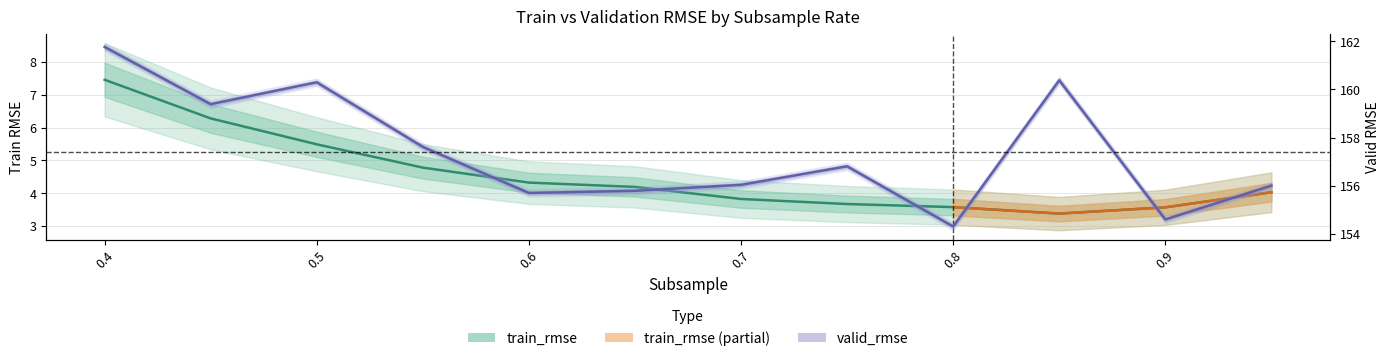

What is the minimum value for valid_rmse?

154.3